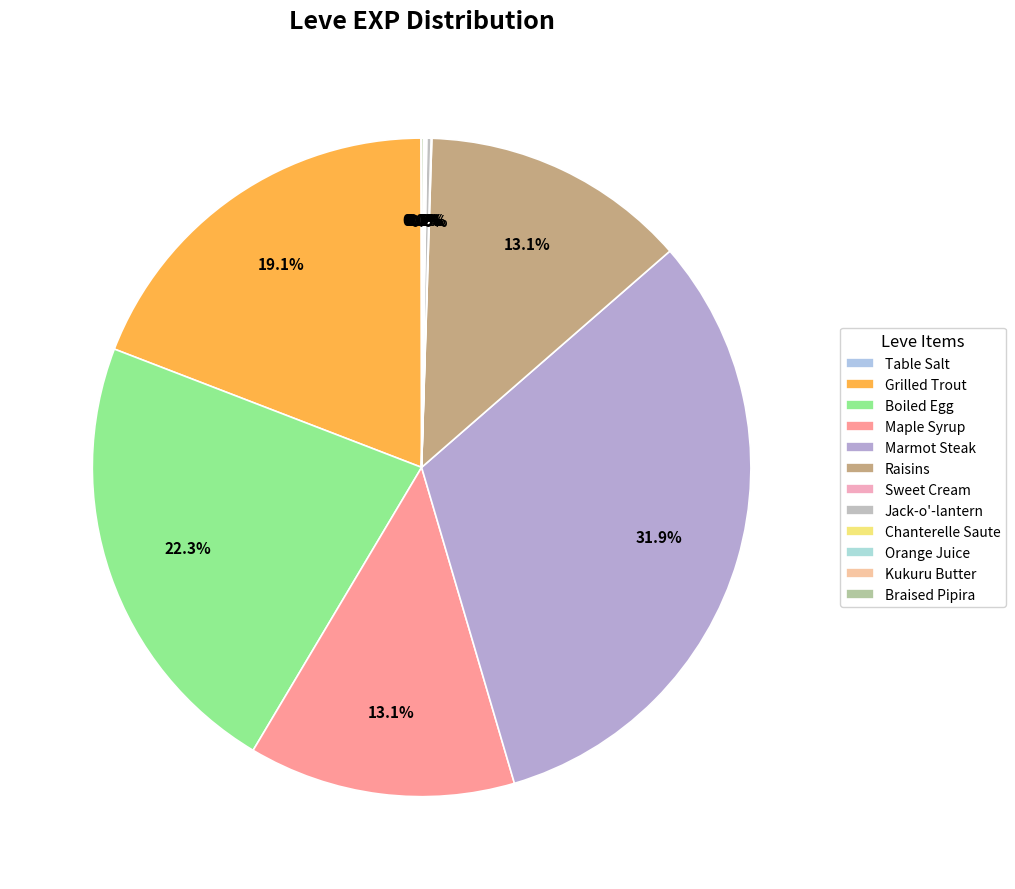

How many slices are in this pie chart?

12